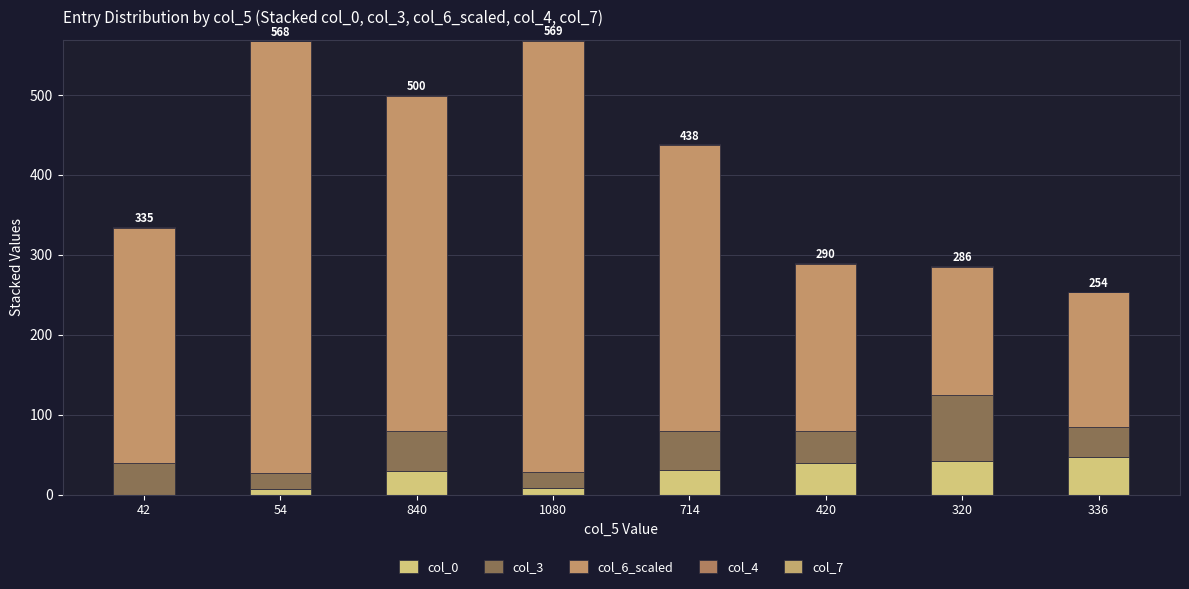

Is it true that col_6_scaled equals 294 at 42?

True